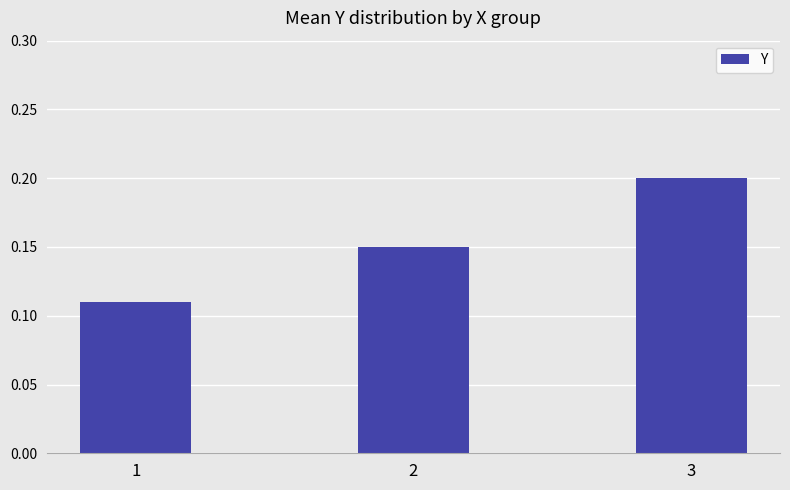

What is the sum of the values at 2 and 1?

0.3